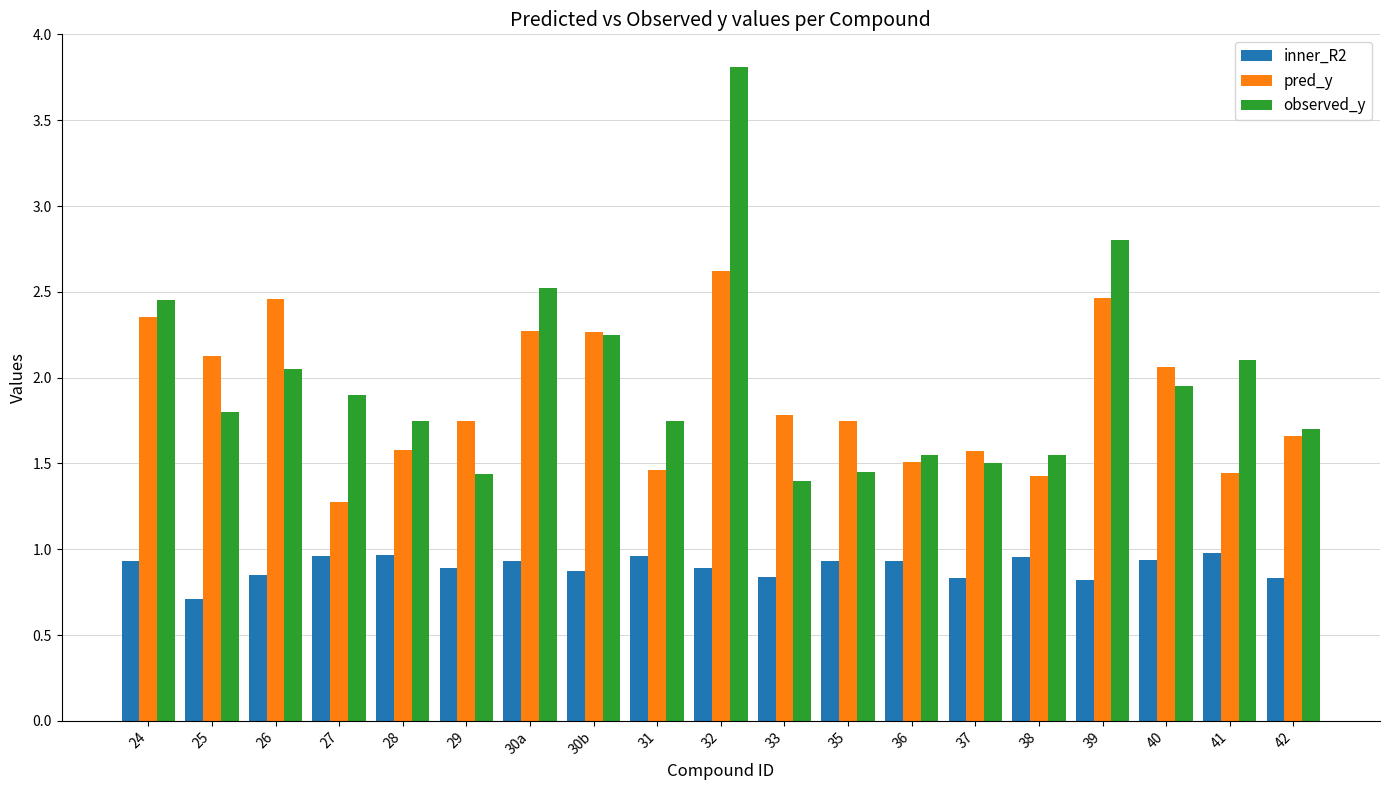

What is the lowest value of the pred_y series?

1.3